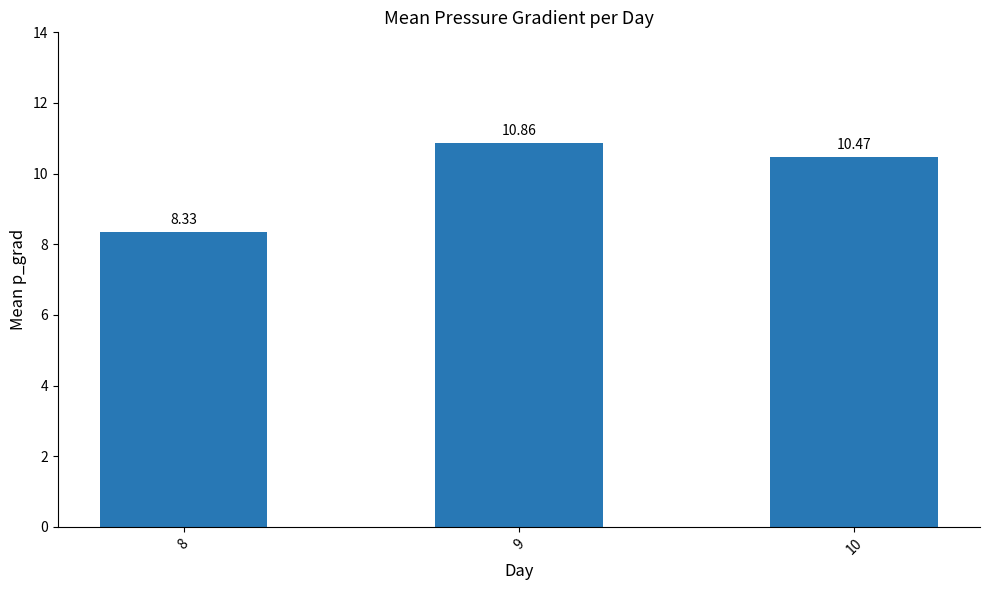

The chart shows a value of 2.4 at 8. True or false?

False